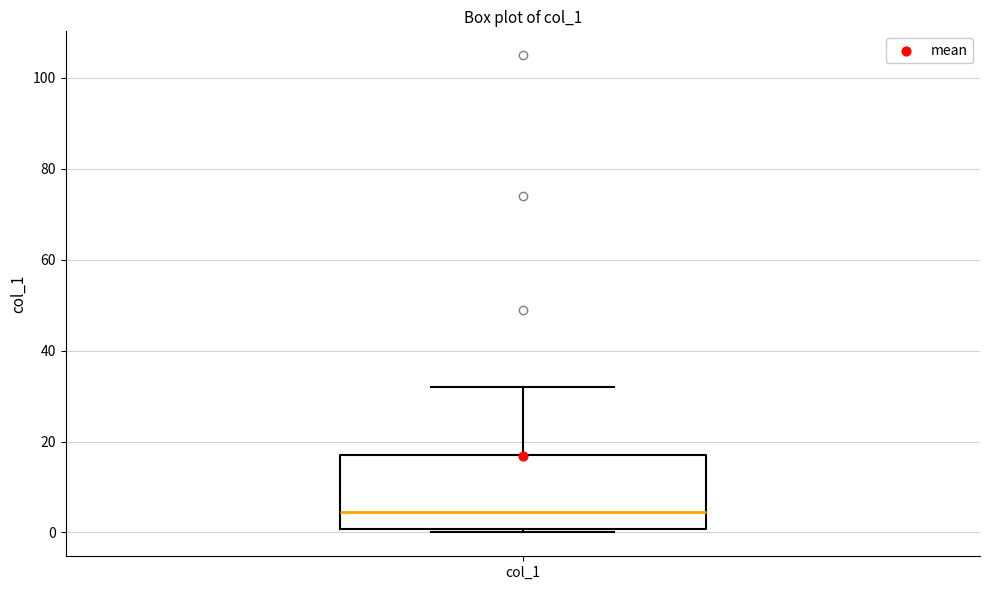

Transcribe this box plot: give where the median line is, the range the box spans, and where the two whiskers end, as read against the y-axis. The values are not printed on the chart, so give them approximately, as read against the axis.

median 4, box 0 to 18, whiskers 0 (just below the box's lower edge) to 32